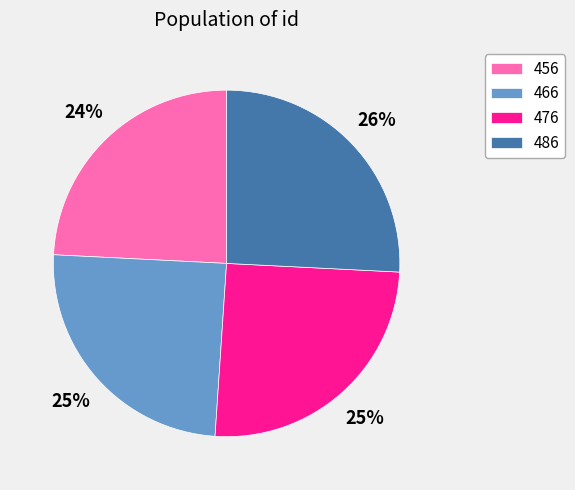

To the nearest percent, what percentage of the pie is 466?

25%